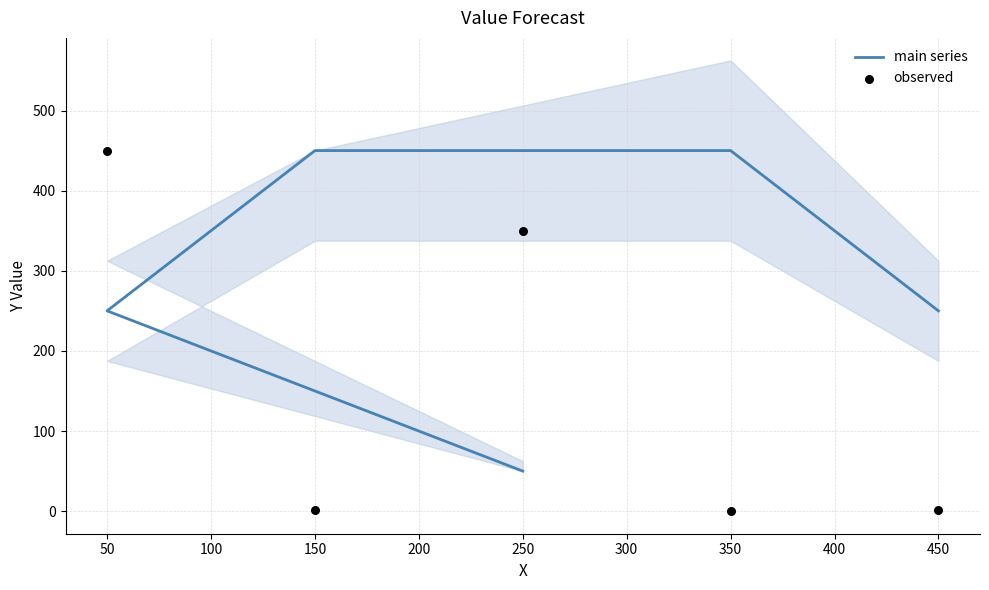

At how many categories does at least one series exceed 51?

5